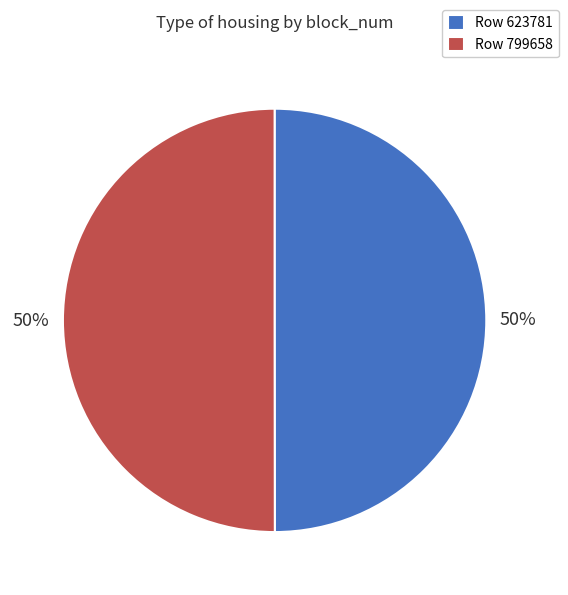

What is the ratio of the value at Row 623781 to the value at Row 799658?

1.0